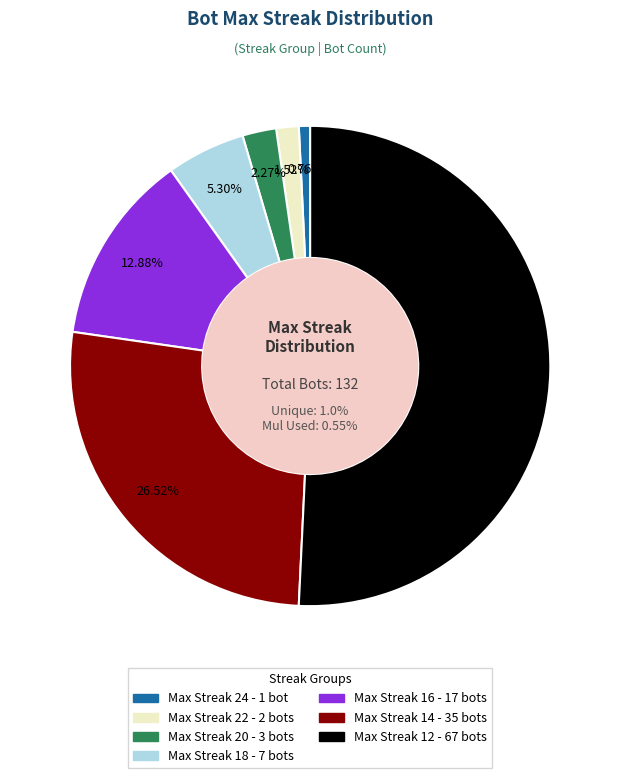

Rank the categories by value from highest to lowest.

12, 14, 16, 18, 20, 22, 24